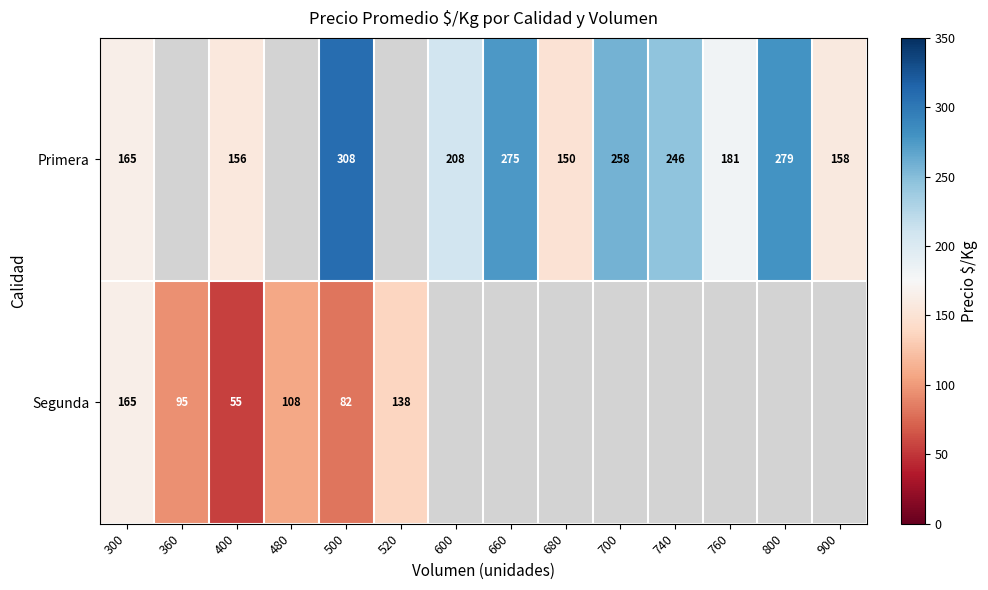

Is it true that Segunda equals 95 at 360?

True